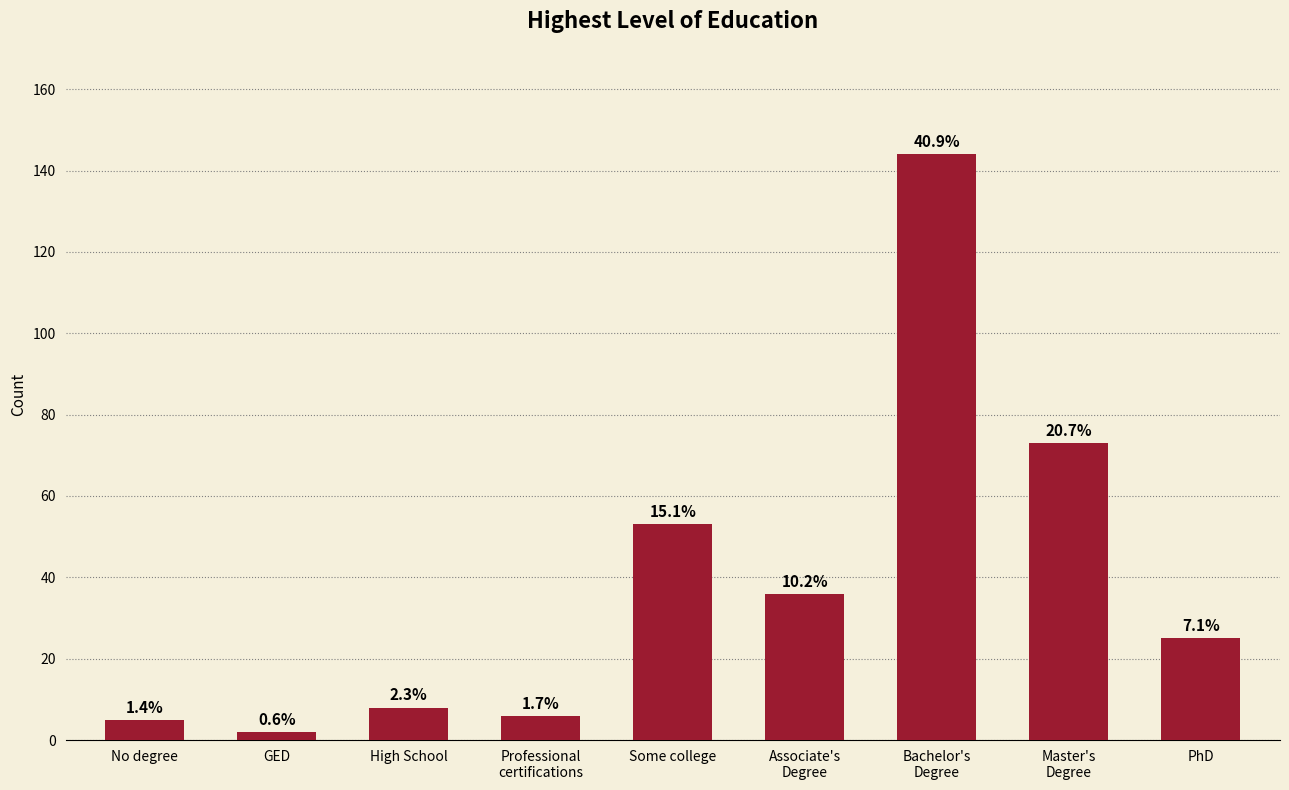

What is the smallest value displayed?

2